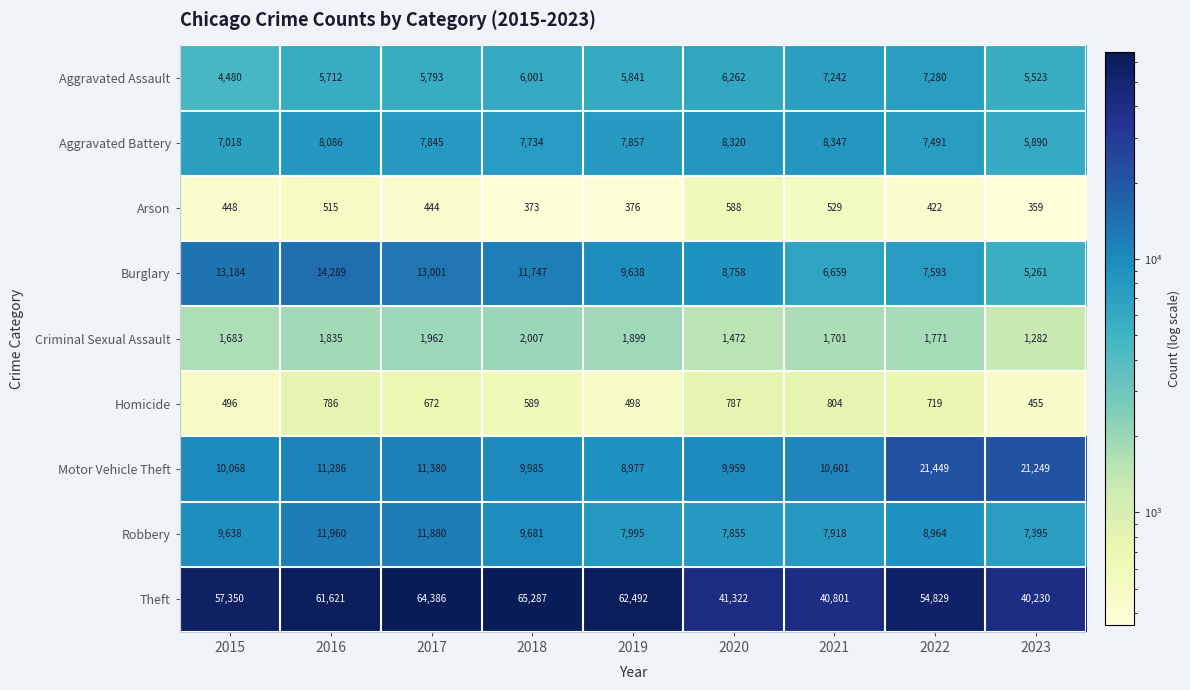

What is the maximum value shown in the chart?

65287